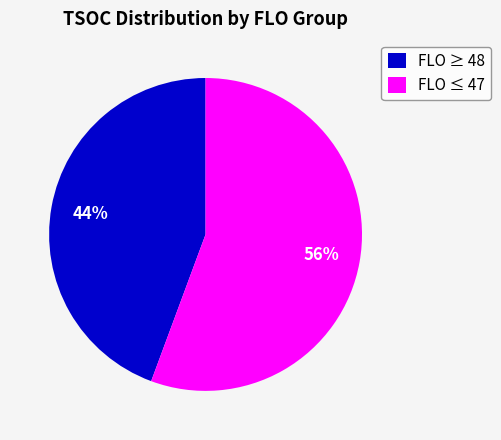

True or false: FLO ≥ 48 accounts for 30% of the total.

False